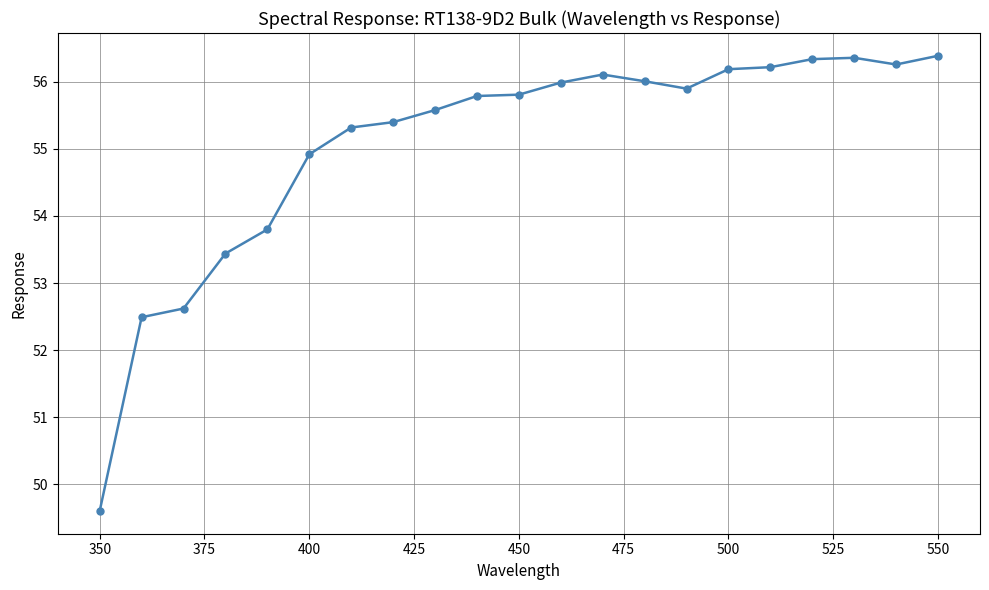

What is the minimum value shown in the chart?

49.6